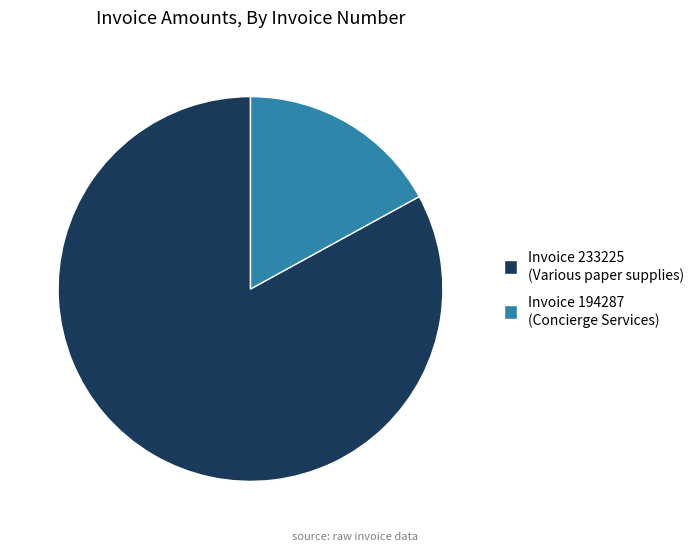

Count the number of slices in the pie.

2